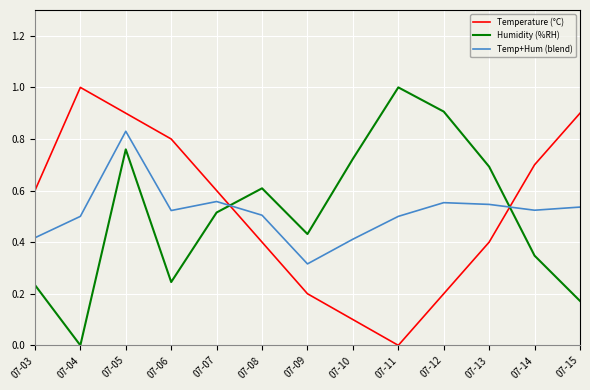

What is the sum of all Temp+Hum (blend) values?

6.7